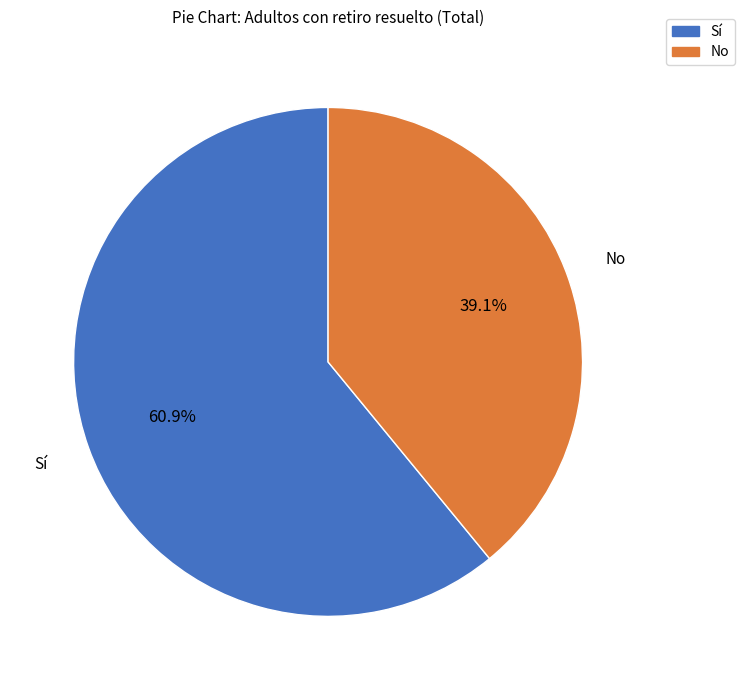

The No slice represents 27% of the pie. True or false?

False